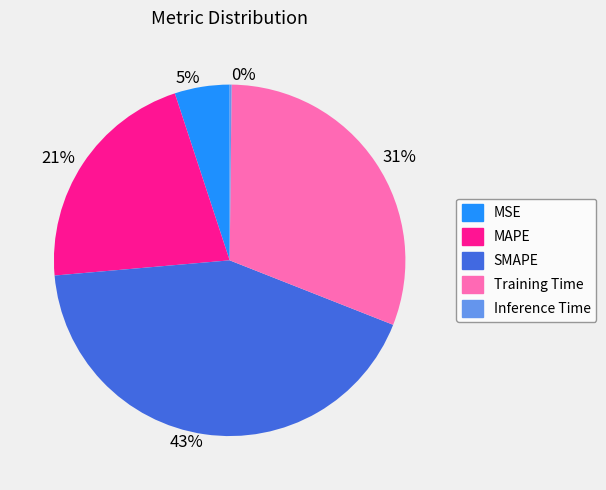

Which category has the biggest portion of the pie?

SMAPE